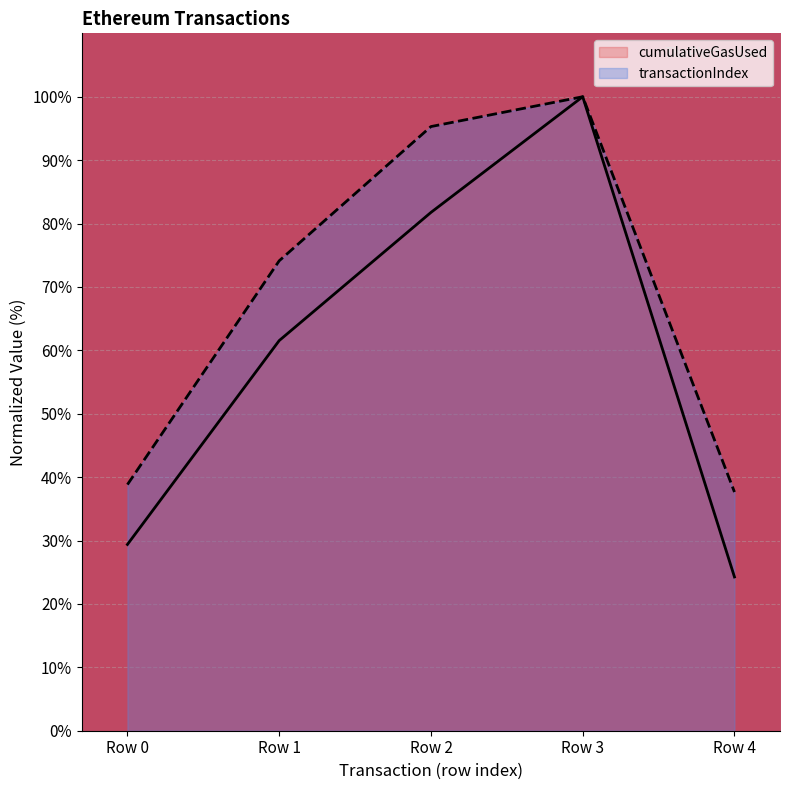

What is the smallest value displayed?

24.3